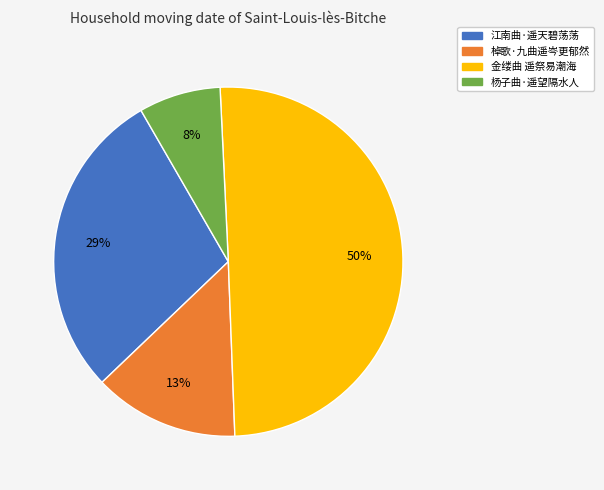

To the nearest percent, what portion does 金缕曲 遥祭易潮海 represent?

50%